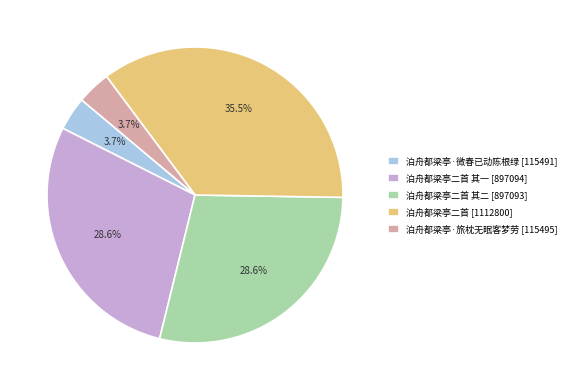

Is 泊舟都梁亭·旅枕无眠客梦劳 [115495] the majority of the pie?

No